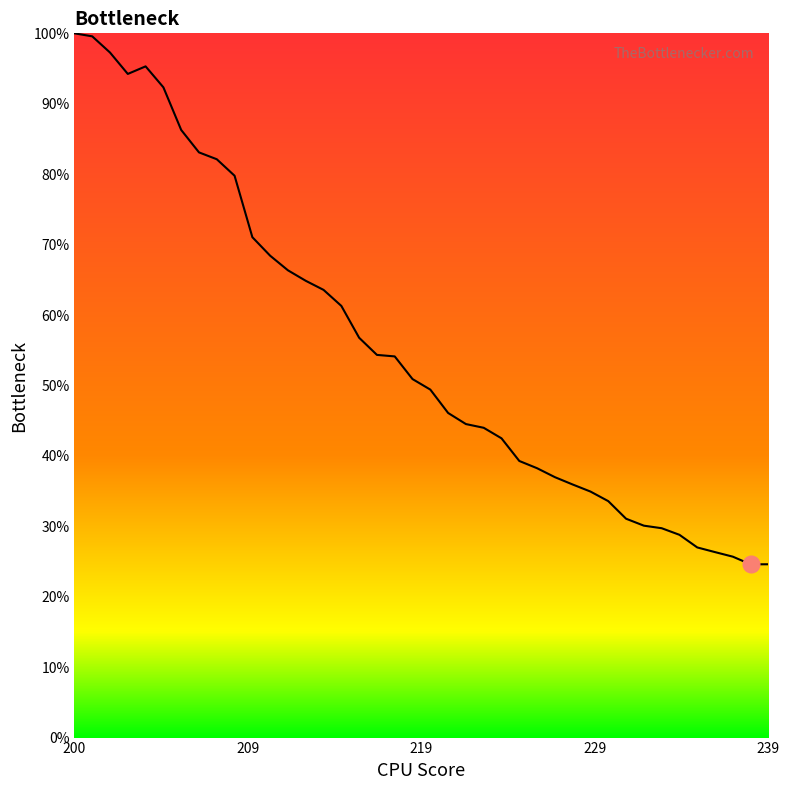

How many lines are shown in the chart?

1